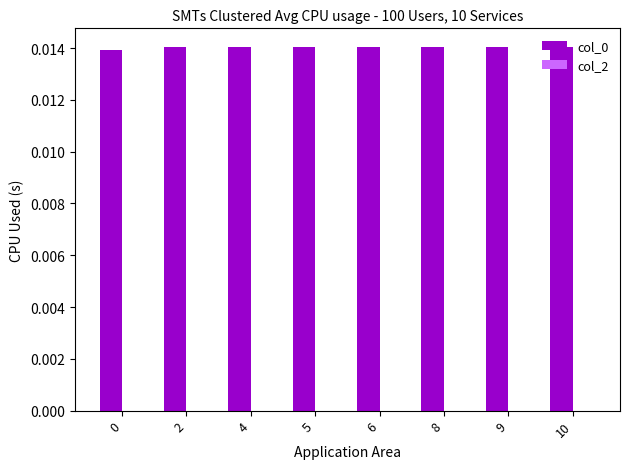

Count the values in the range 0 to 1.

8